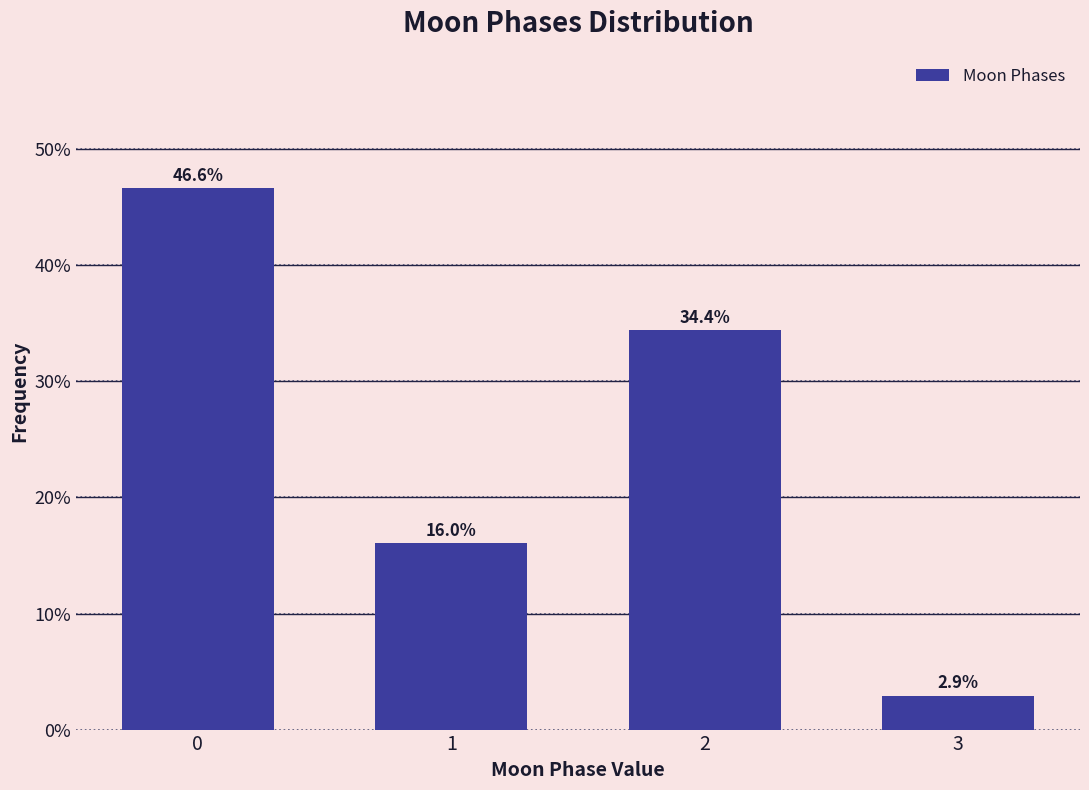

Reading left to right, what are all the values shown in this chart?

46.6	16.0	34.4	2.9